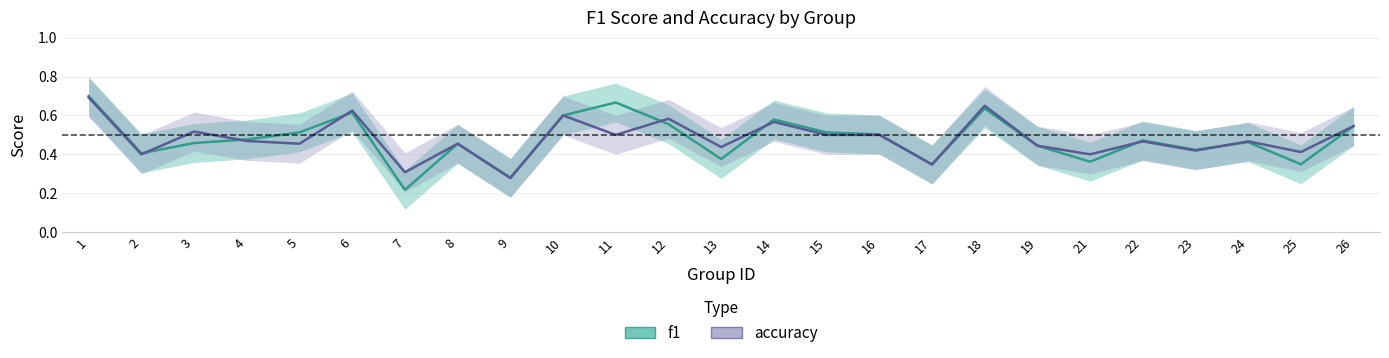

Reading left to right, list all the values displayed in this chart.

f1: 1=0.7	2=0.4	3=0.5	4=0.5	5=0.5	6=0.6	7=0.2	8=0.5	9=0.3	10=0.6	11=0.7	12=0.6	13=0.4	14=0.6	15=0.5	16=0.5	17=0.3	18=0.6	19=0.4	21=0.4	22=0.5	23=0.4	24=0.5	25=0.3	26=0.5
accuracy: 1=0.7	2=0.4	3=0.5	4=0.5	5=0.5	6=0.6	7=0.3	8=0.5	9=0.3	10=0.6	11=0.5	12=0.6	13=0.4	14=0.6	15=0.5	16=0.5	17=0.3	18=0.7	19=0.4	21=0.4	22=0.5	23=0.4	24=0.5	25=0.4	26=0.5